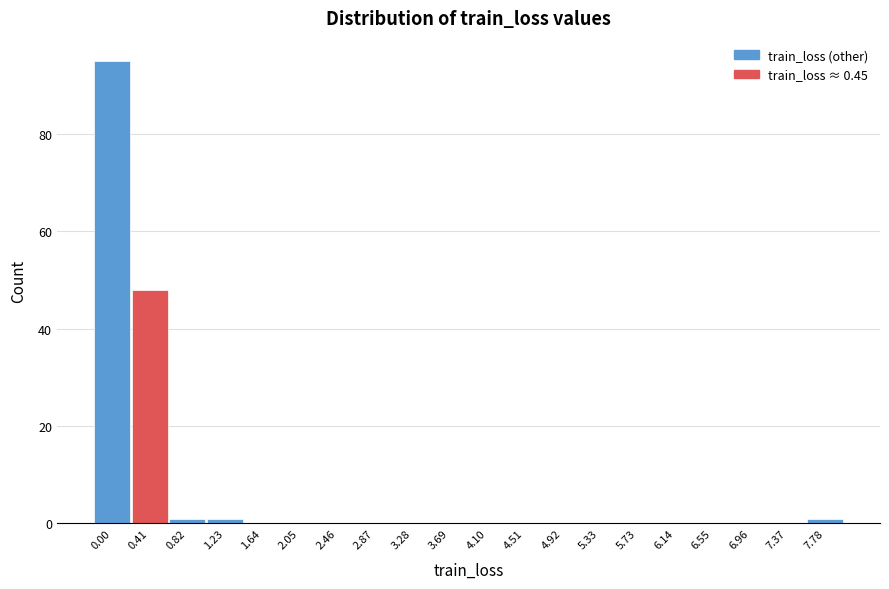

Reading left to right, transcribe all the data shown in this chart.

0.00=95	0.41=48	0.82=1	1.23=1	1.64=0	2.05=0	2.46=0	2.87=0	3.28=0	3.69=0	4.10=0	4.51=0	4.92=0	5.33=0	5.73=0	6.14=0	6.55=0	6.96=0	7.37=0	7.78=1